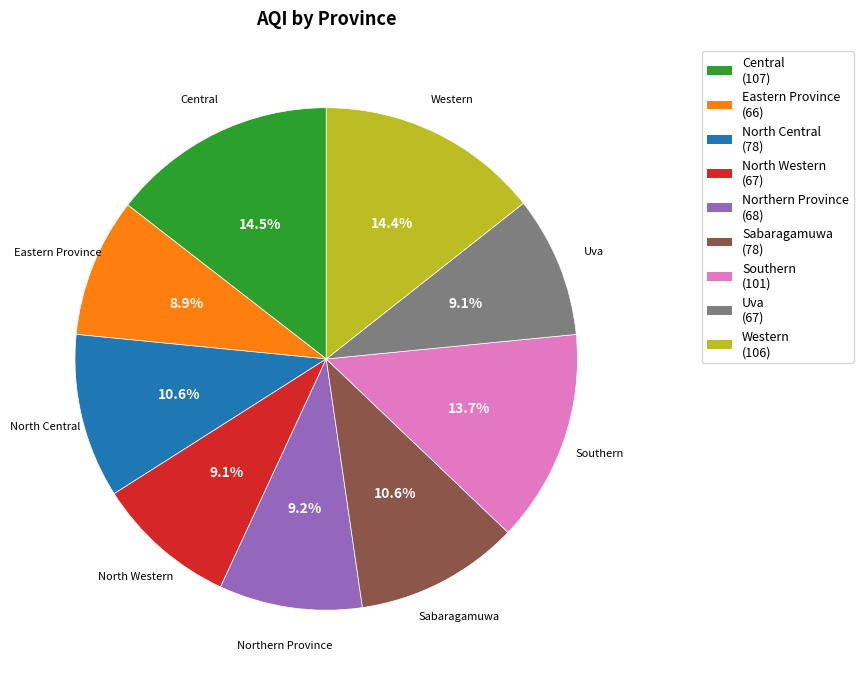

True or false: Northern Province accounts for 3% of the total.

False